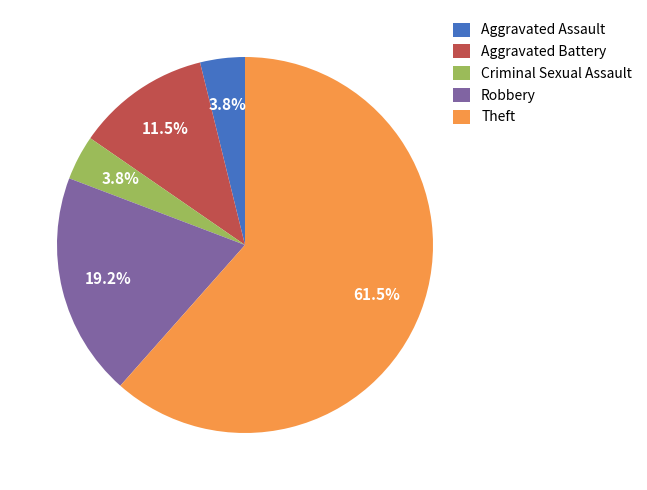

True or false: Criminal Sexual Assault accounts for 4% of the total.

True